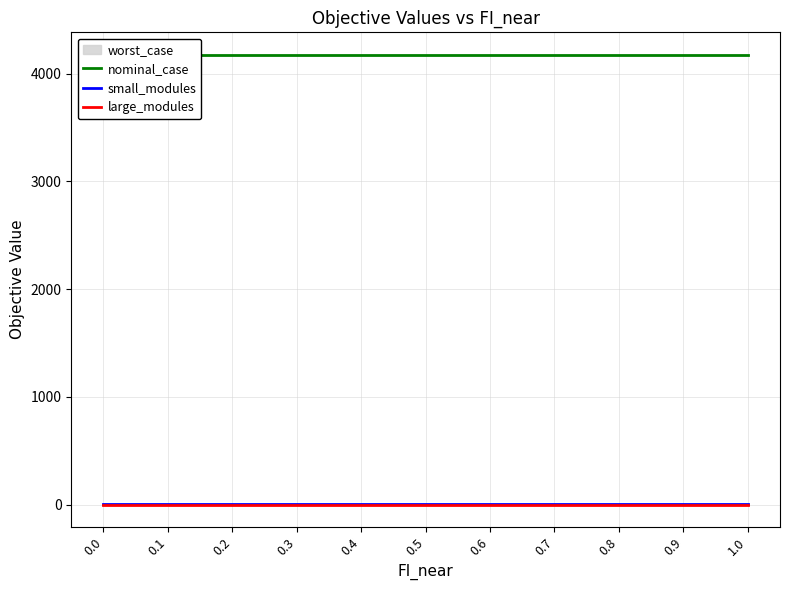

Reading left to right, transcribe all the data shown in this chart.

nominal_case: 0.0=4174.5	0.1=4174.5	0.2=4174.5	0.3=4174.5	0.4=4174.5	0.5=4174.5	0.6=4174.5	0.7=4174.5	0.8=4174.5	0.9=4174.5	1.0=4174.5
small_modules: 0.0=3.0	0.1=3.0	0.2=3.0	0.3=3.0	0.4=3.0	0.5=3.0	0.6=3.0	0.7=3.0	0.8=3.0	0.9=3.0	1.0=3.0
large_modules: 0.0=0.0	0.1=0.0	0.2=0.0	0.3=0.0	0.4=0.0	0.5=0.0	0.6=0.0	0.7=0.0	0.8=0.0	0.9=0.0	1.0=0.0